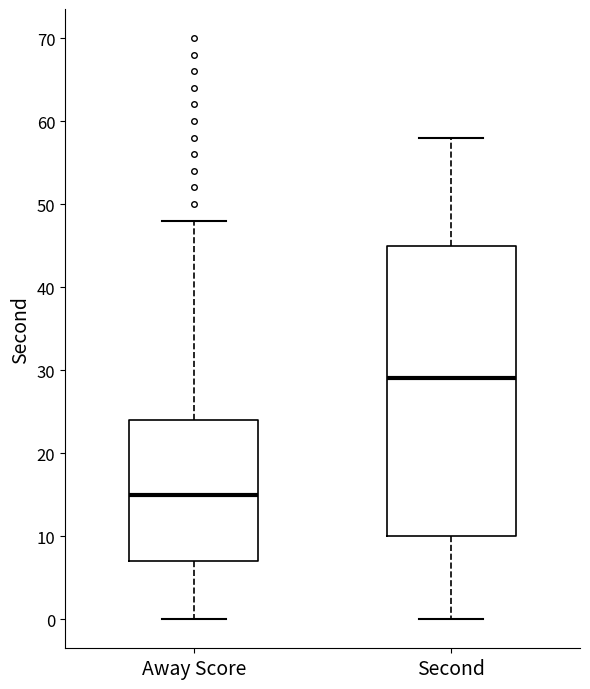

Which box's median line is the highest?

Second